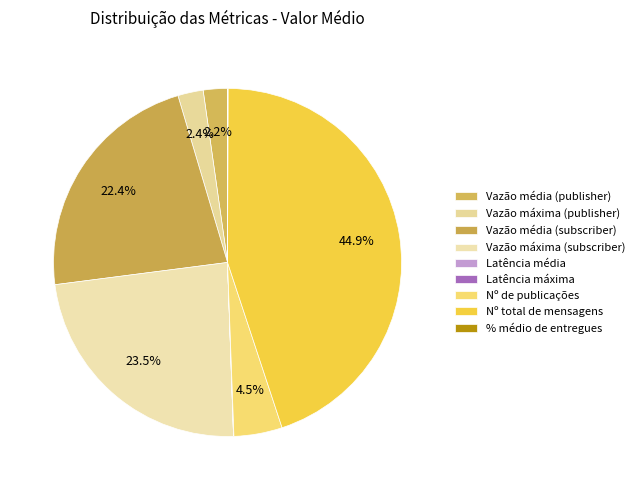

Does Vazão média (subscriber) represent more than half of the total?

No